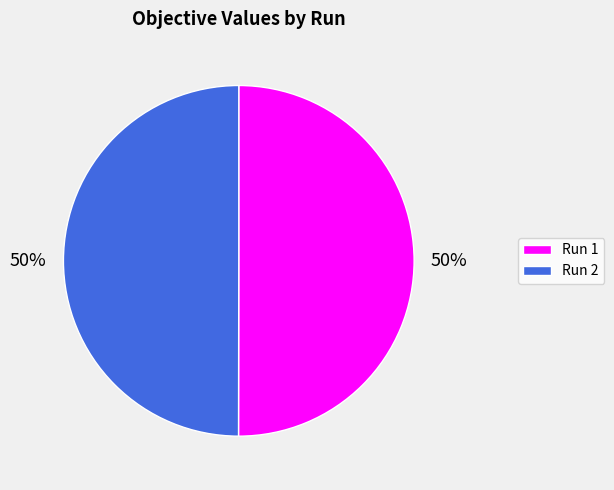

Combined, do Run 1 and Run 2 account for over 50%?

Yes